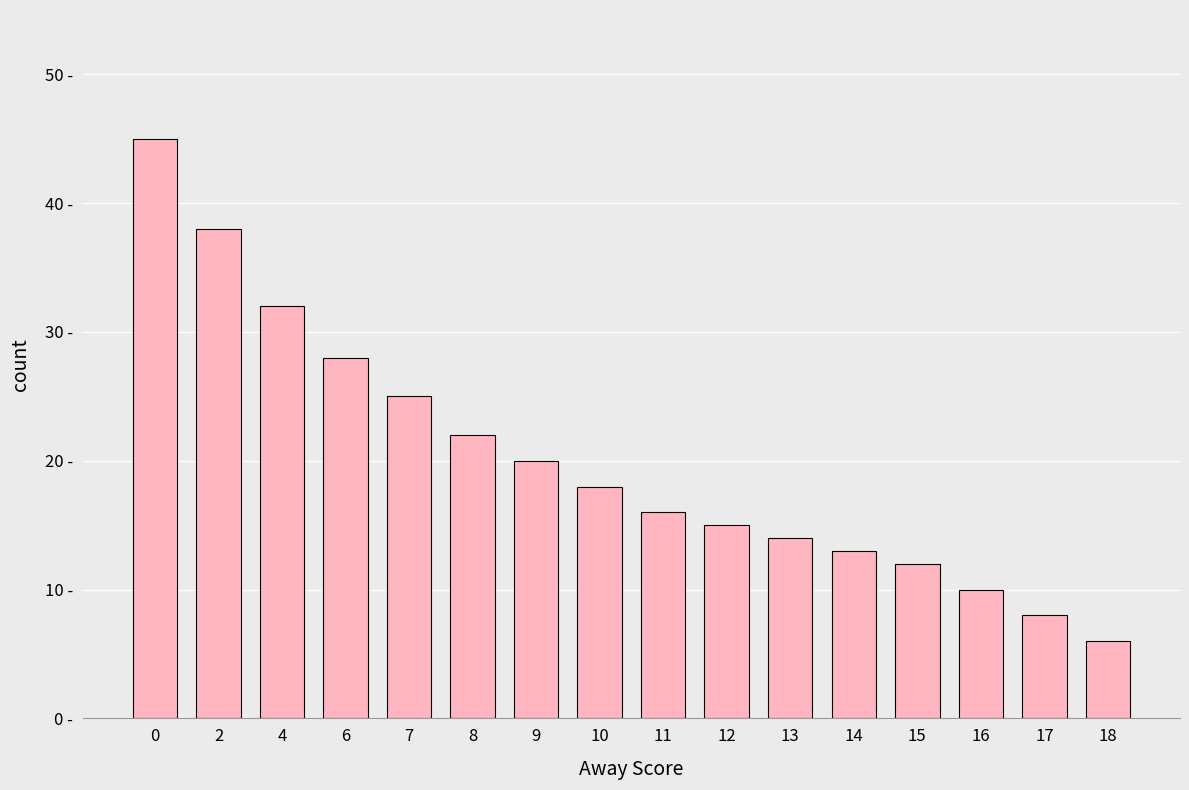

What is the average value?

20